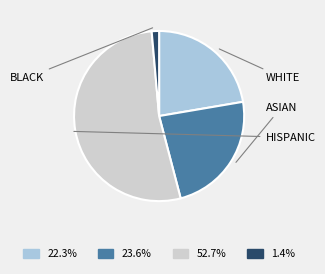

Is there any slice that represents more than half of the pie?

Yes